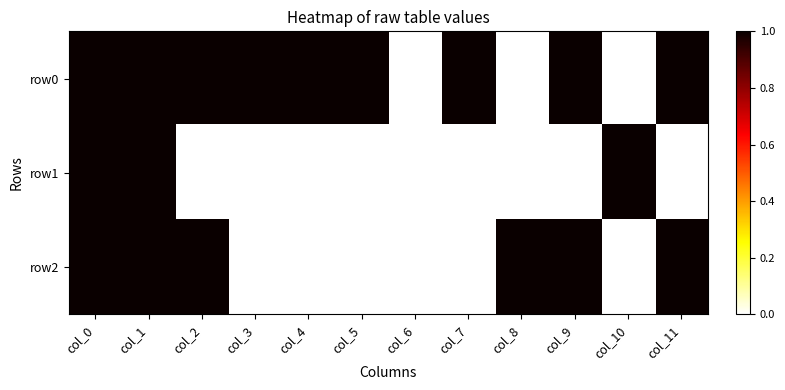

List the series in order of their overall mean, lowest first.

row1, row2, row0